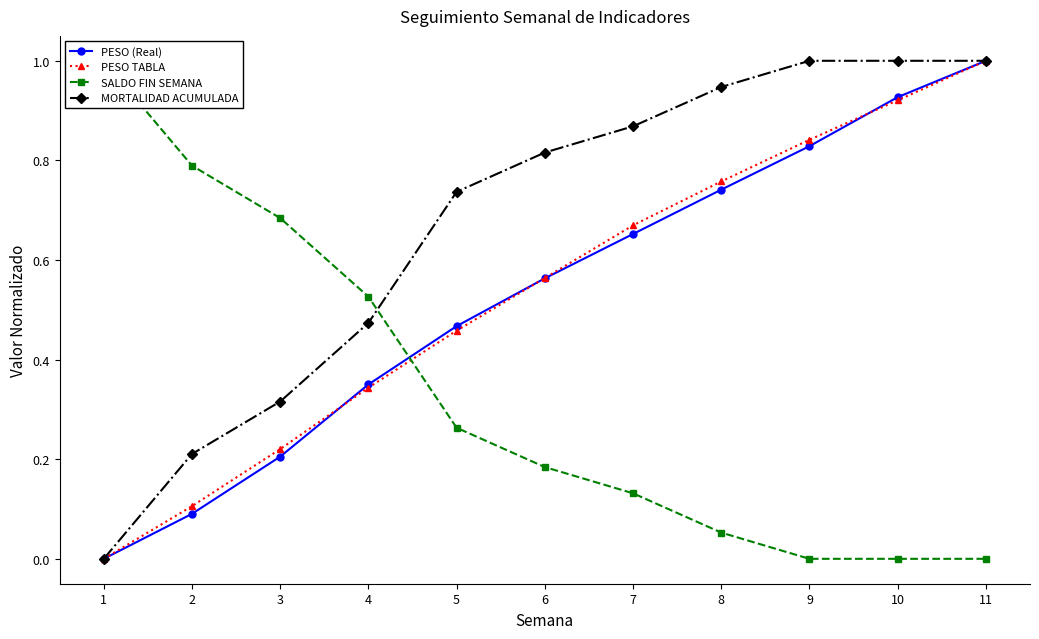

How many data points does each series have?

11